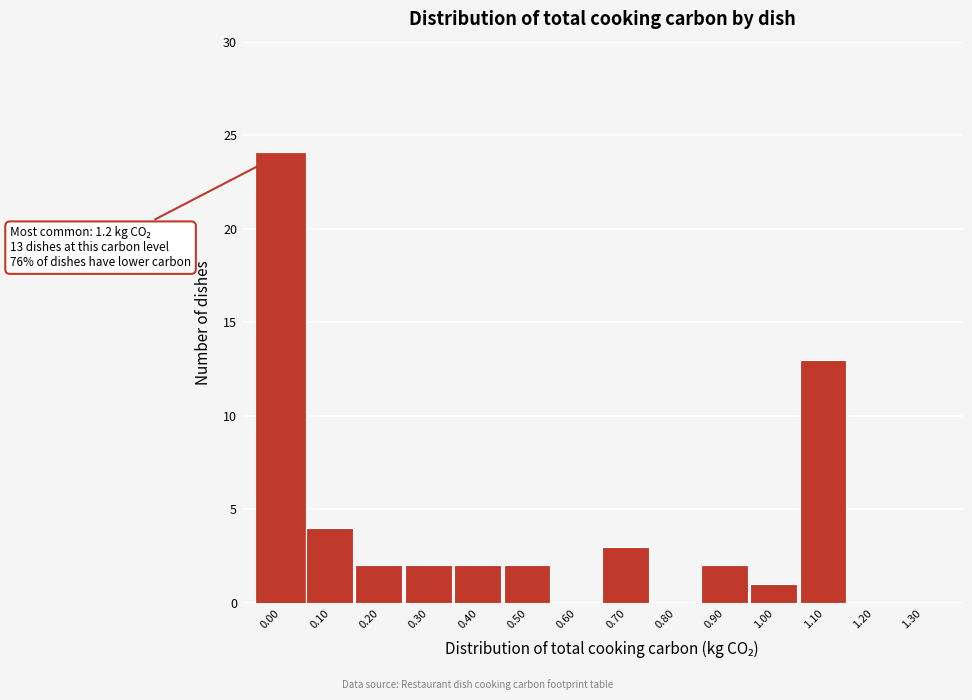

Reading left to right, what are all the values shown in this chart?

0.00=24	0.10=4	0.20=2	0.30=2	0.40=2	0.50=2	0.60=0	0.70=3	0.80=0	0.90=2	1.00=1	1.10=13	1.20=0	1.30=0